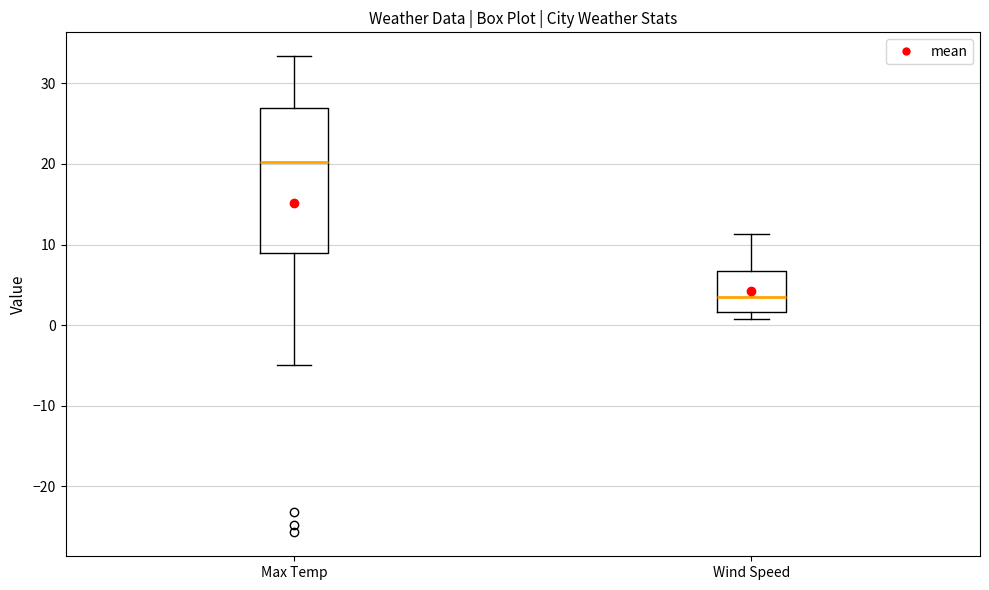

Which box's median line is the lowest?

Wind Speed